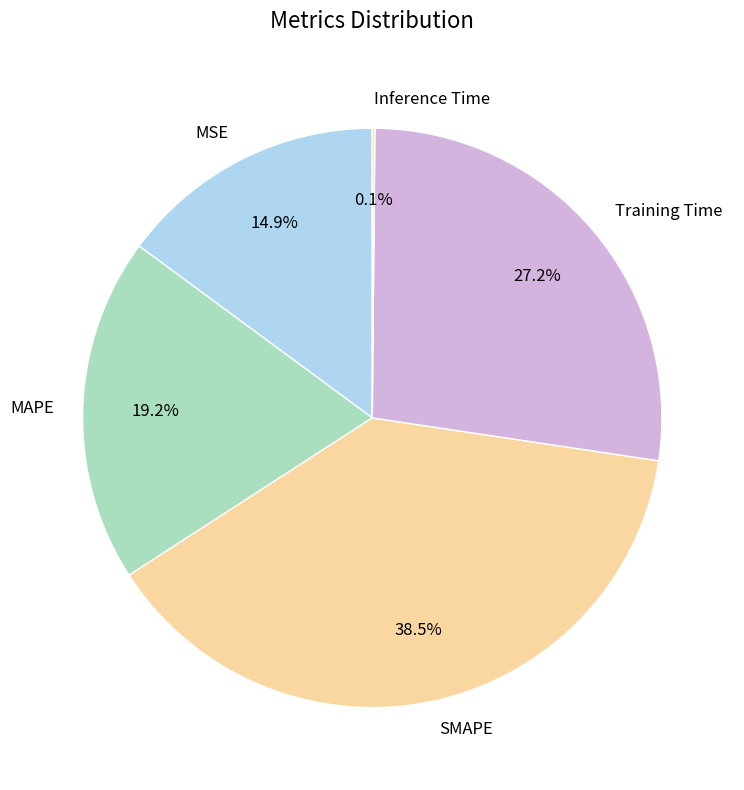

To the nearest percent, what portion does MSE represent?

15%